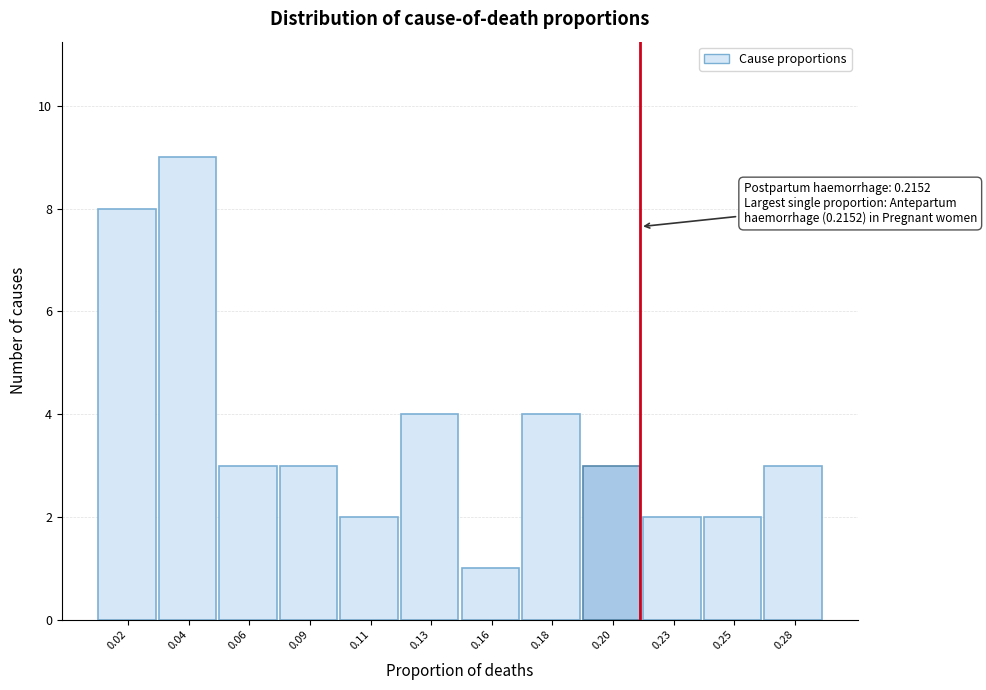

Reading left to right, extract all data points from this chart.

8	9	3	3	2	4	1	4	3	2	2	3